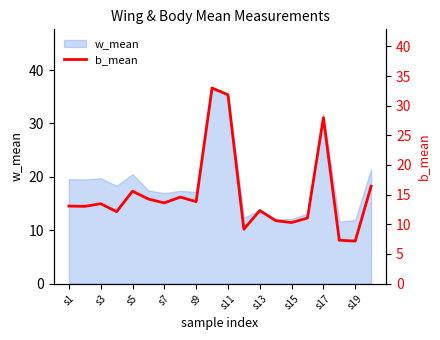

True or false: w_mean has a value of 11.9 at s19.

True